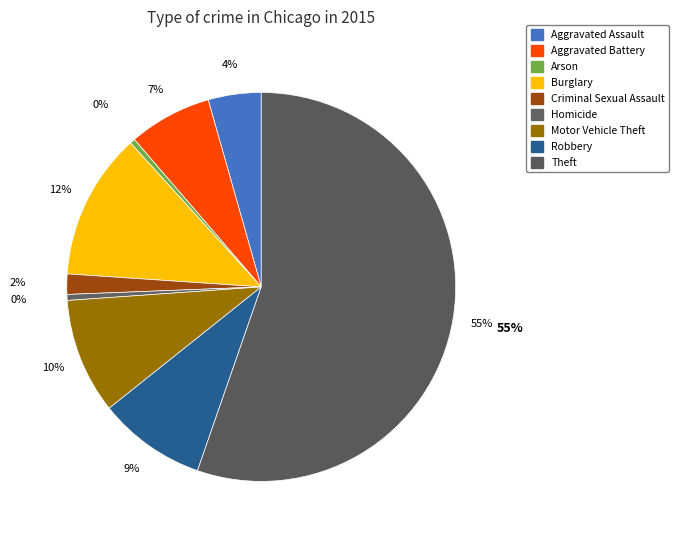

What percentage is the Robbery slice, to the nearest percent?

9%